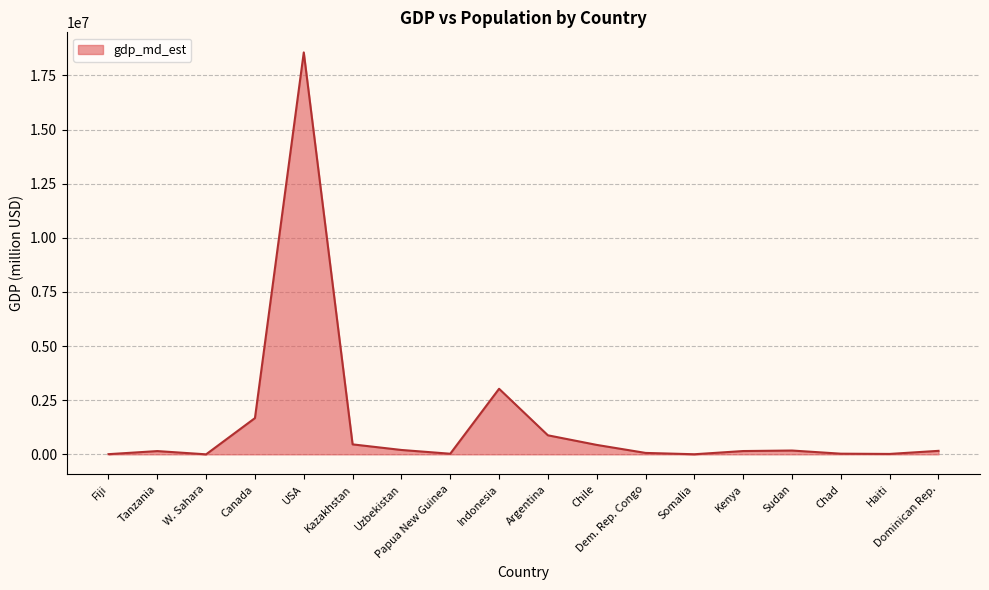

Is it true that the value at Fiji is 8374.0?

True